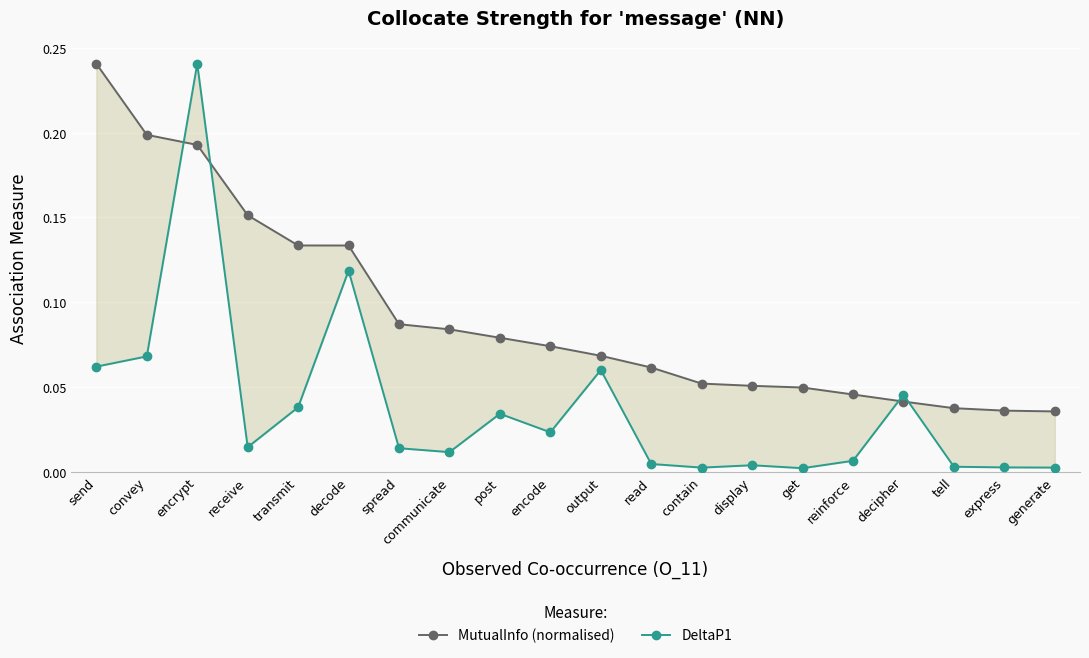

Which series has the largest range (max minus min)?

DeltaP1